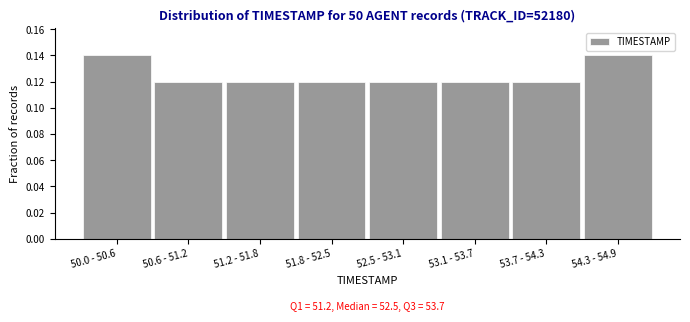

The chart shows a value of 0.2 at 50.6 - 51.2. True or false?

False